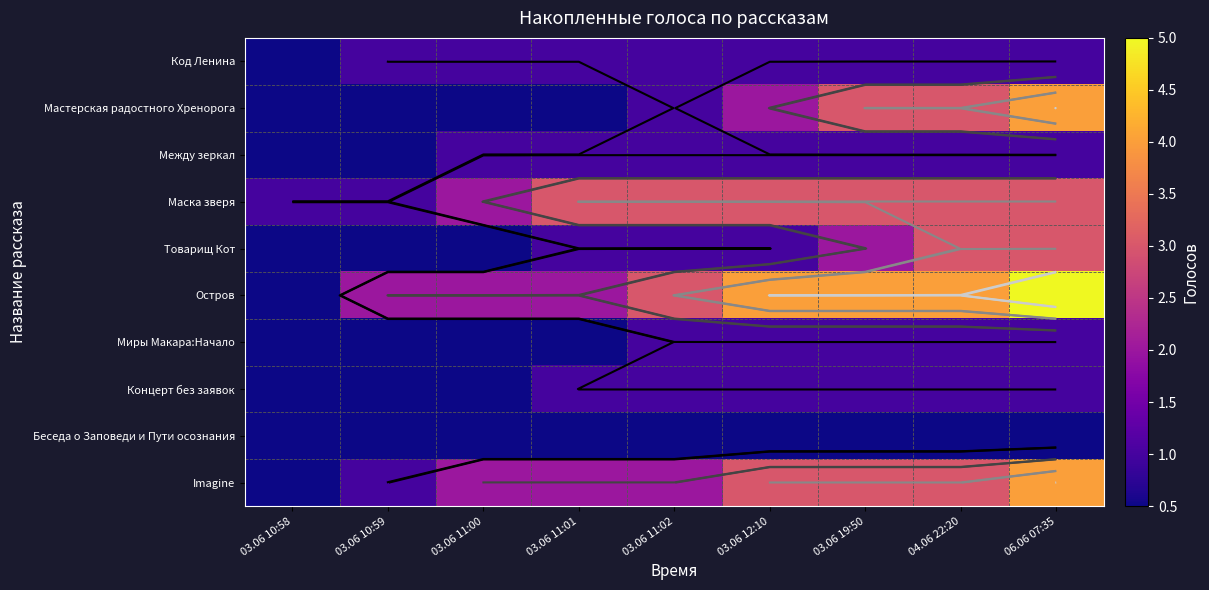

The Остров series shows 2.0 at 03.06 11:01. True or false?

True